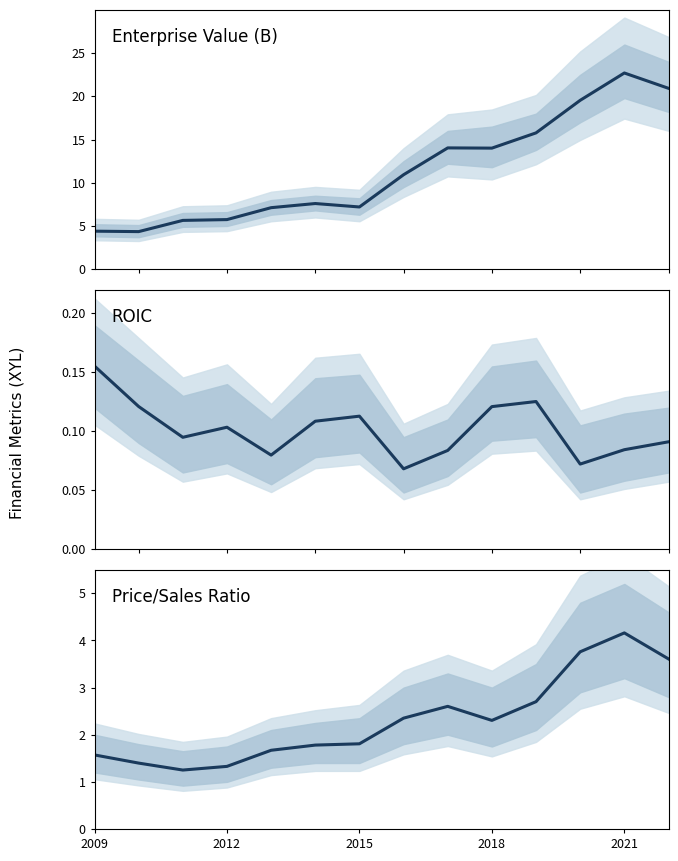

Which series has the widest spread of values?

Enterprise Value (B)